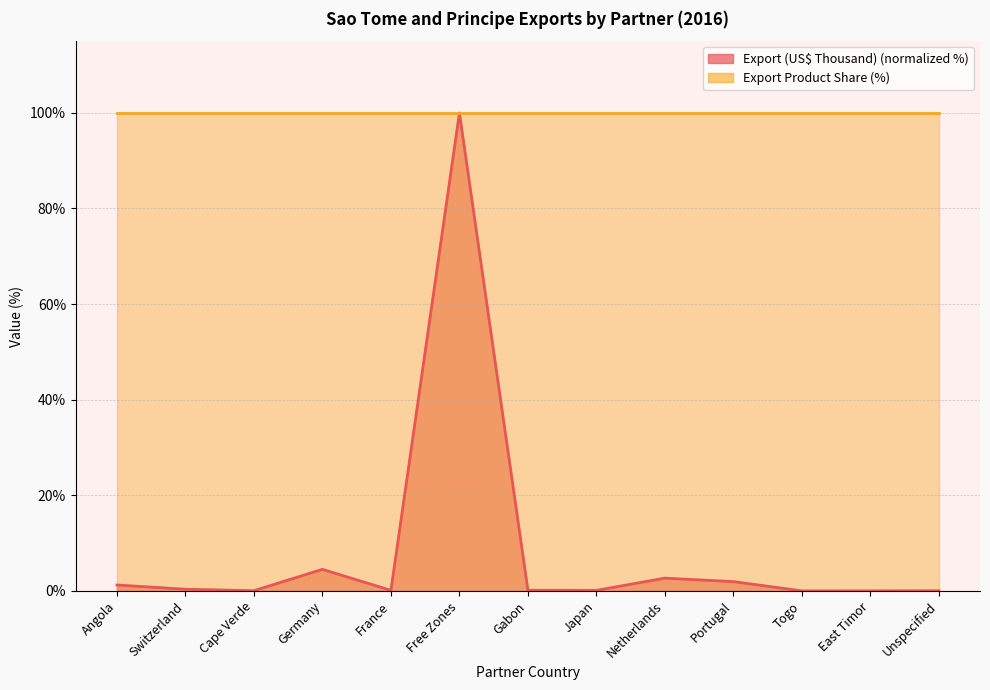

At which category does the data reach its first local valley?

Cape Verde